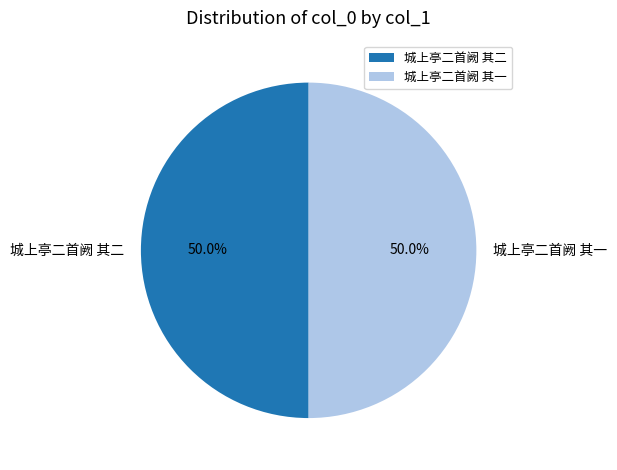

What is the ratio of the value at 城上亭二首阙 其一 to the value at 城上亭二首阙 其二?

1.0